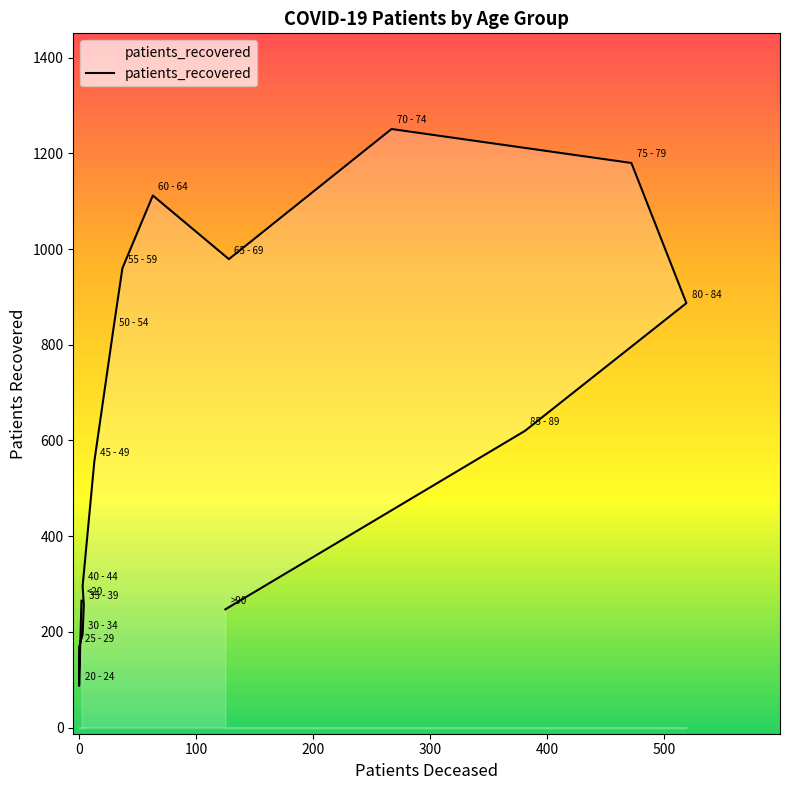

Rank the categories by value from lowest to highest.

20 - 24, 25 - 29, 30 - 34, >90, 35 - 39, <20, 40 - 44, 45 - 49, 85 - 89, 50 - 54, 80 - 84, 55 - 59, 65 - 69, 60 - 64, 75 - 79, 70 - 74